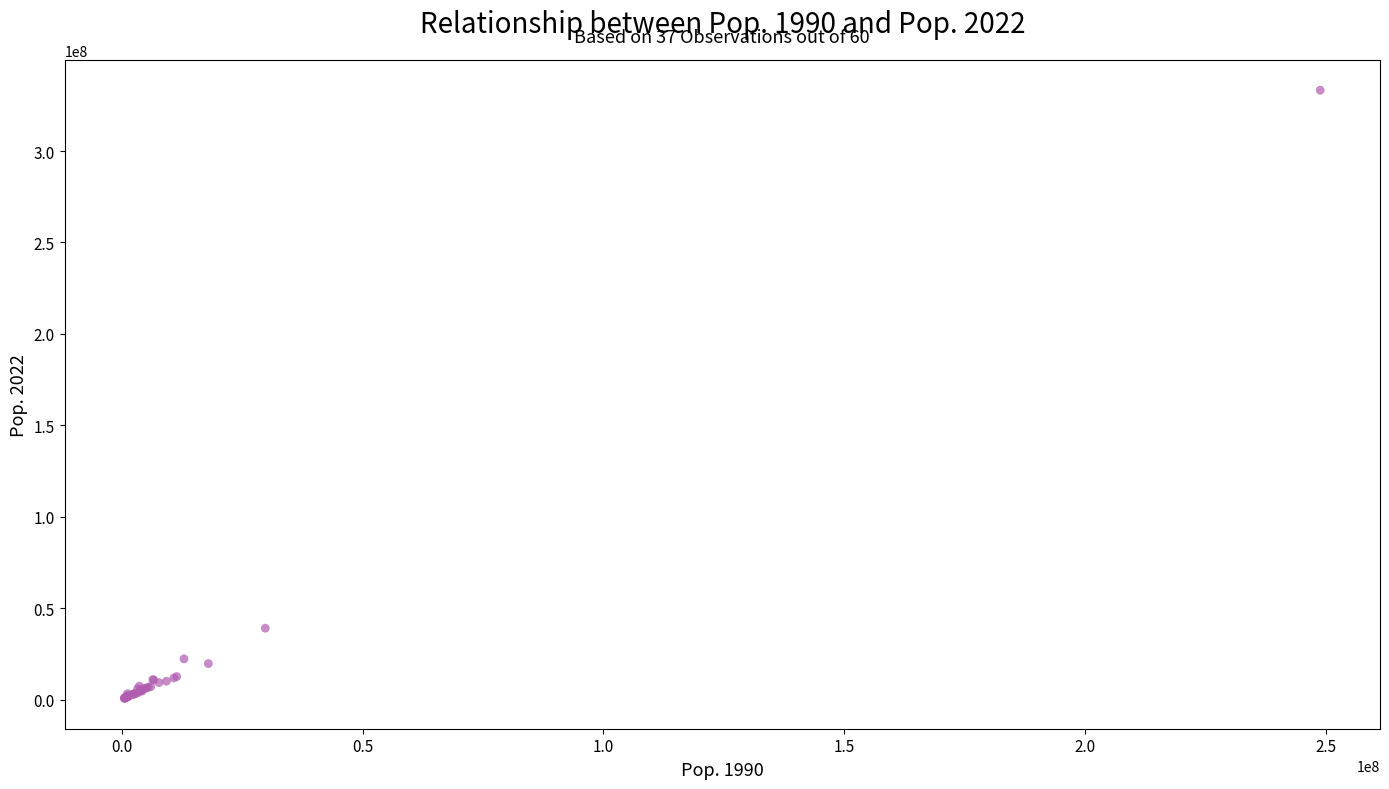

What Y value in the scatter plot is closest to 166979680?

39029342